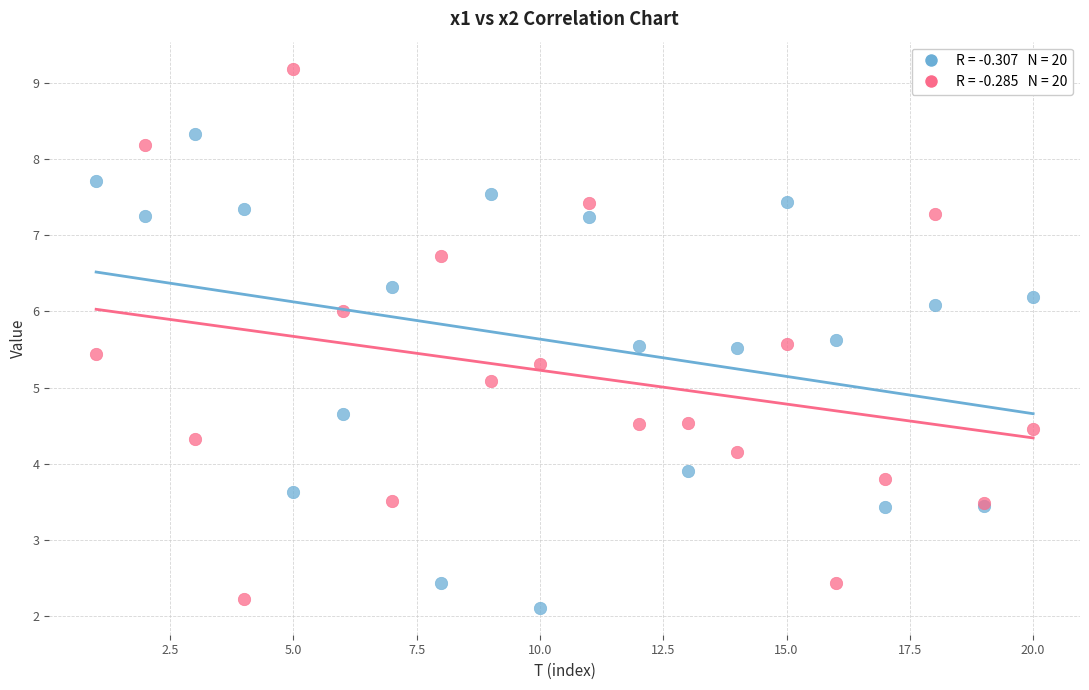

Across all series, what Y value is closest to 5?

5.1